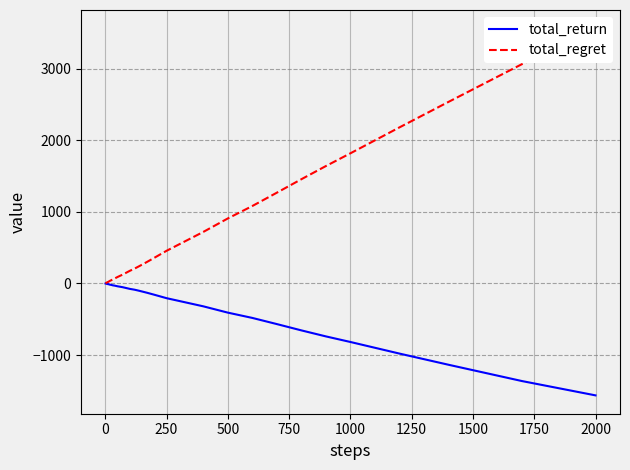

True or false: total_return has more than 1 interior local peaks.

False